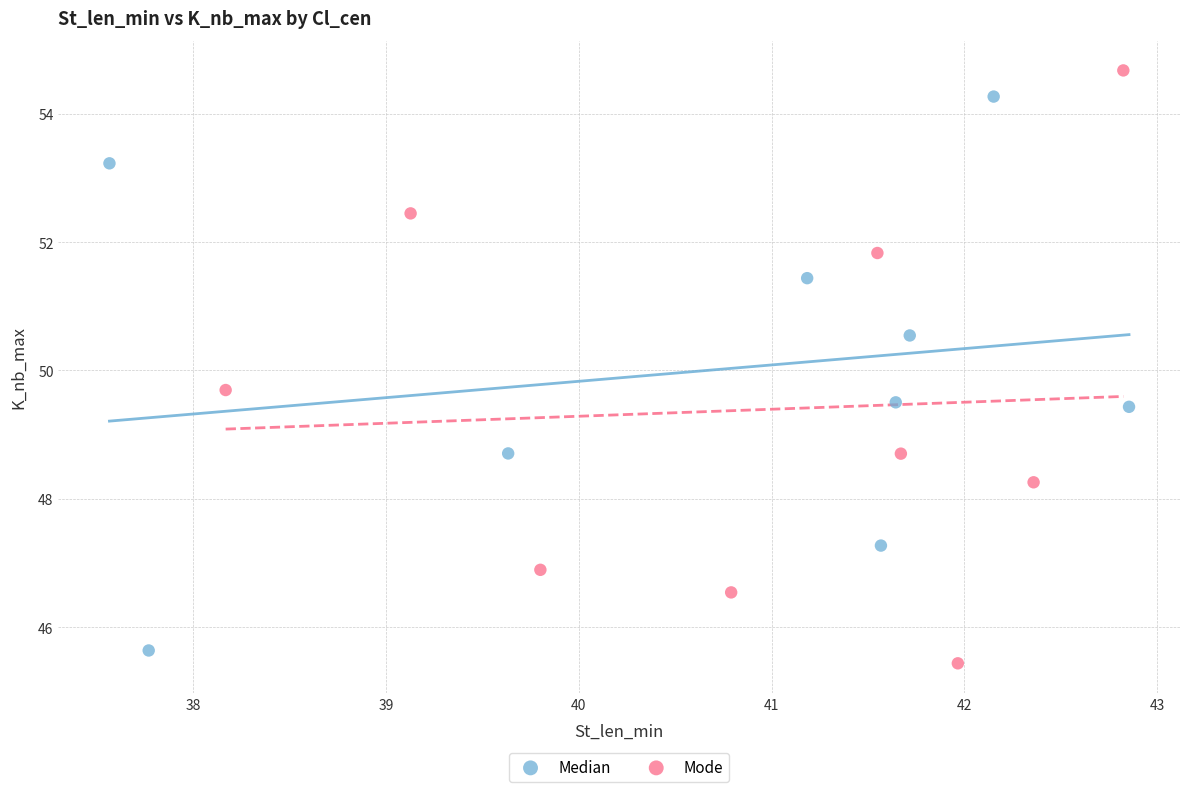

Which series contains the highest Y value?

Mode